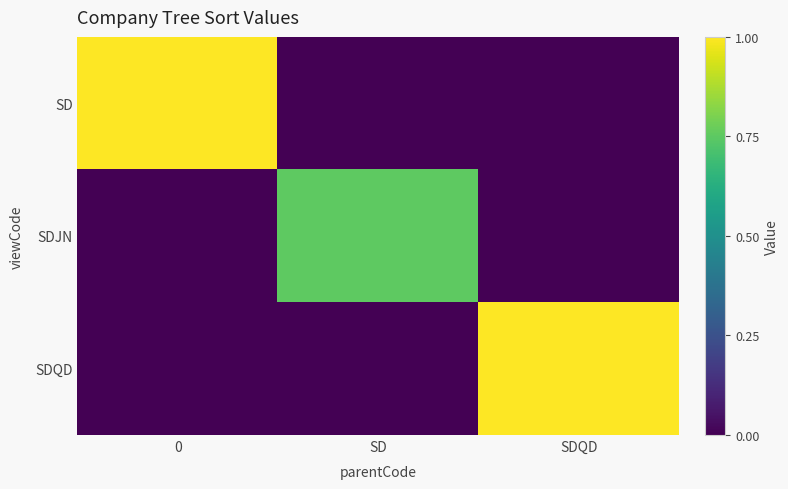

What is the spread (max minus min) of values at 0?

40